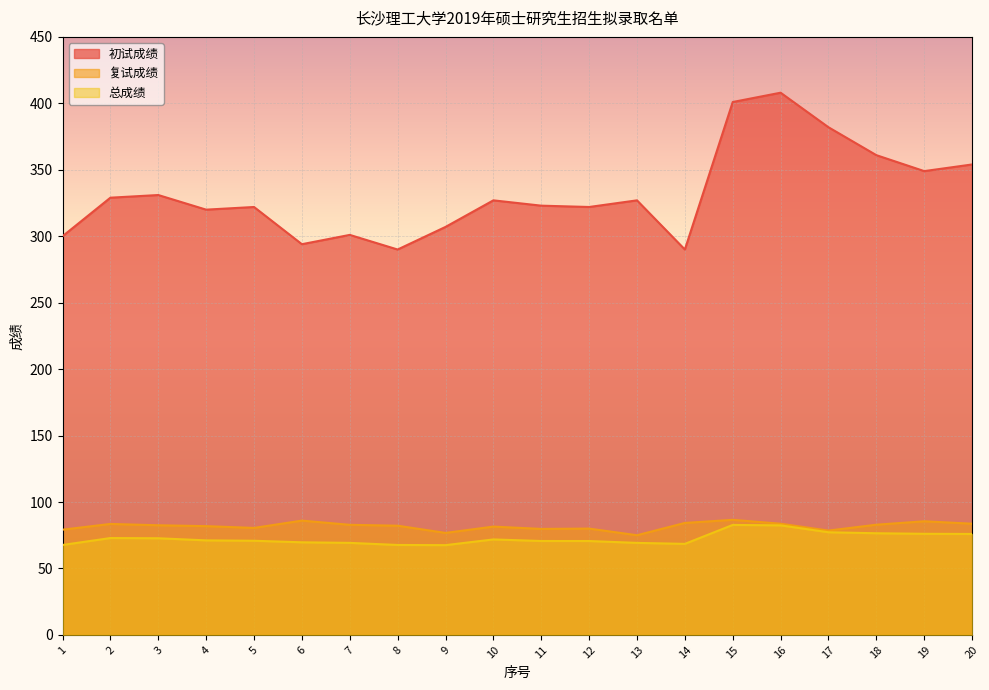

How many data points does each series have?

20